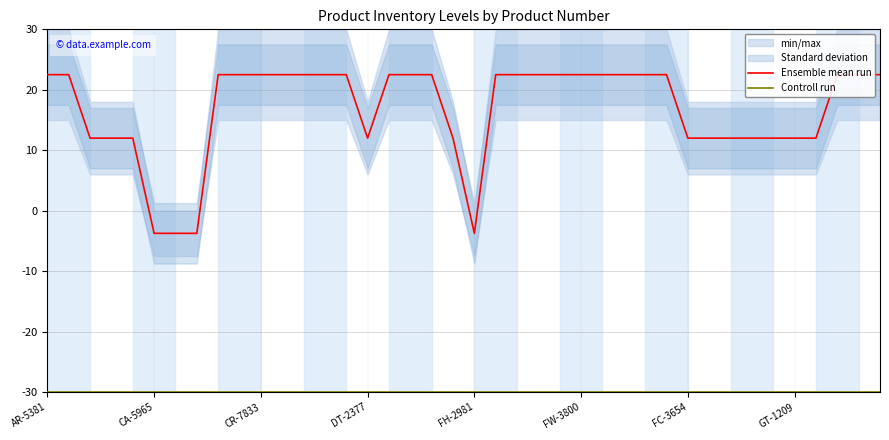

Reading right to left, what are all the values shown in this chart?

Ensemble mean run: 22.5	22.5	22.5	12.0	12.0	12.0	12.0	12.0	12.0	12.0	22.5	22.5	22.5	22.5	22.5	22.5	22.5	22.5	22.5	-3.8	12.0	22.5	22.5	22.5	12.0	22.5	22.5	22.5	22.5	22.5	22.5	22.5	-3.8	-3.8	-3.8	12.0	12.0	12.0	22.5	22.5
Controll run: -30.0	-30.0	-30.0	-30.0	-30.0	-30.0	-30.0	-30.0	-30.0	-30.0	-30.0	-30.0	-30.0	-30.0	-30.0	-30.0	-30.0	-30.0	-30.0	-30.0	-30.0	-30.0	-30.0	-30.0	-30.0	-30.0	-30.0	-30.0	-30.0	-30.0	-30.0	-30.0	-30.0	-30.0	-30.0	-30.0	-30.0	-30.0	-30.0	-30.0